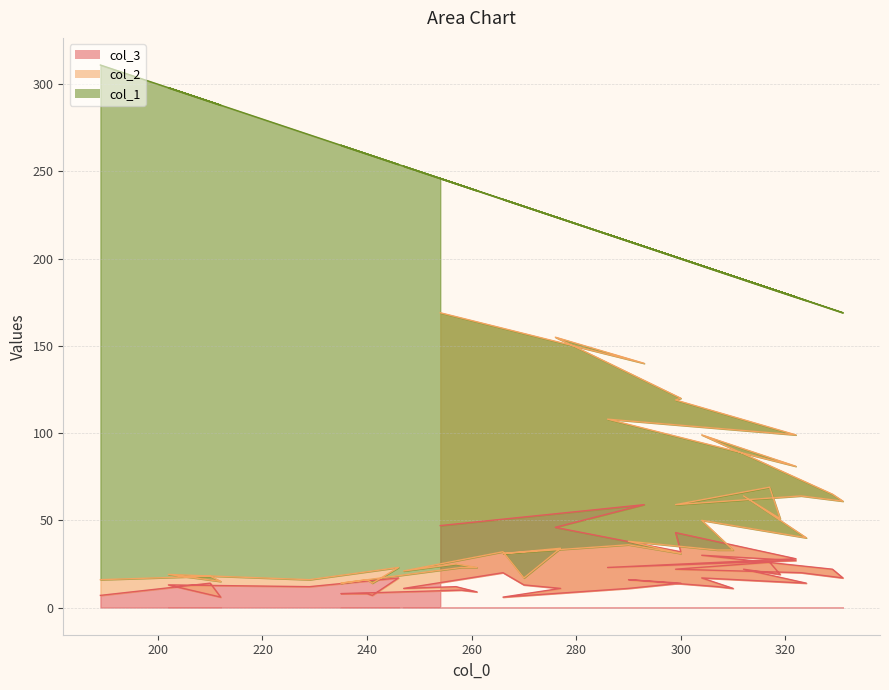

What is the lowest value of the col_2 series?

14